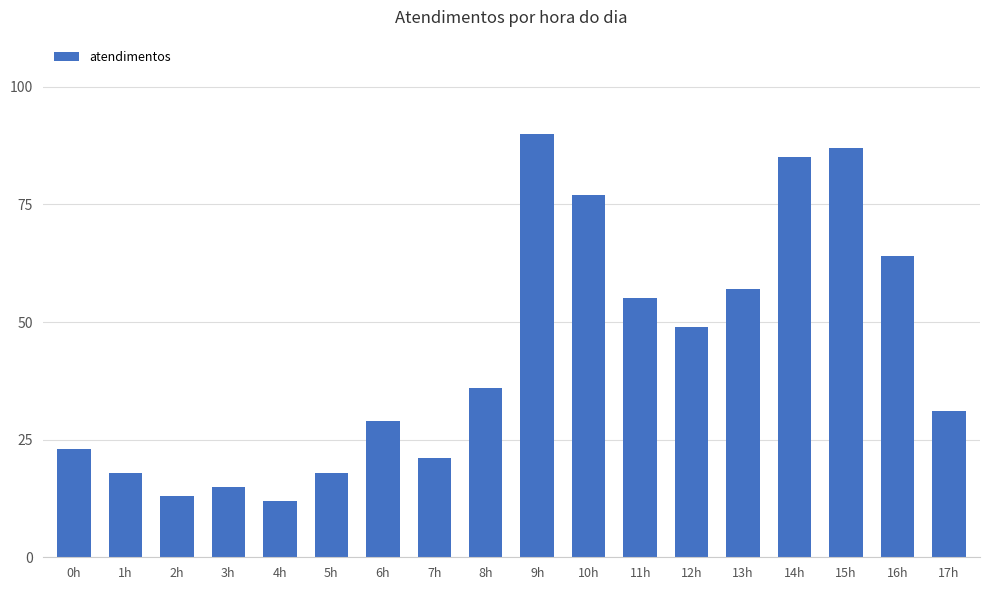

Reading left to right, list all the values displayed in this chart.

0h=23	1h=18	2h=13	3h=15	4h=12	5h=18	6h=29	7h=21	8h=36	9h=90	10h=77	11h=55	12h=49	13h=57	14h=85	15h=87	16h=64	17h=31